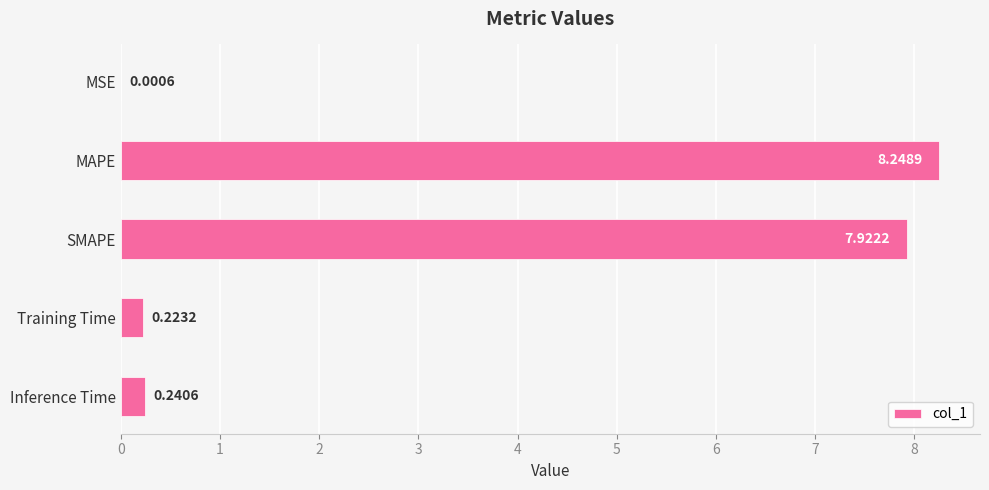

Between MSE and Training Time, which is larger?

Training Time